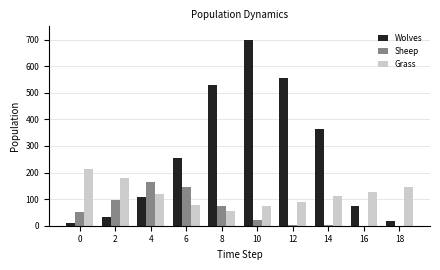

What are all the series names shown in the legend?

Wolves, Sheep, Grass